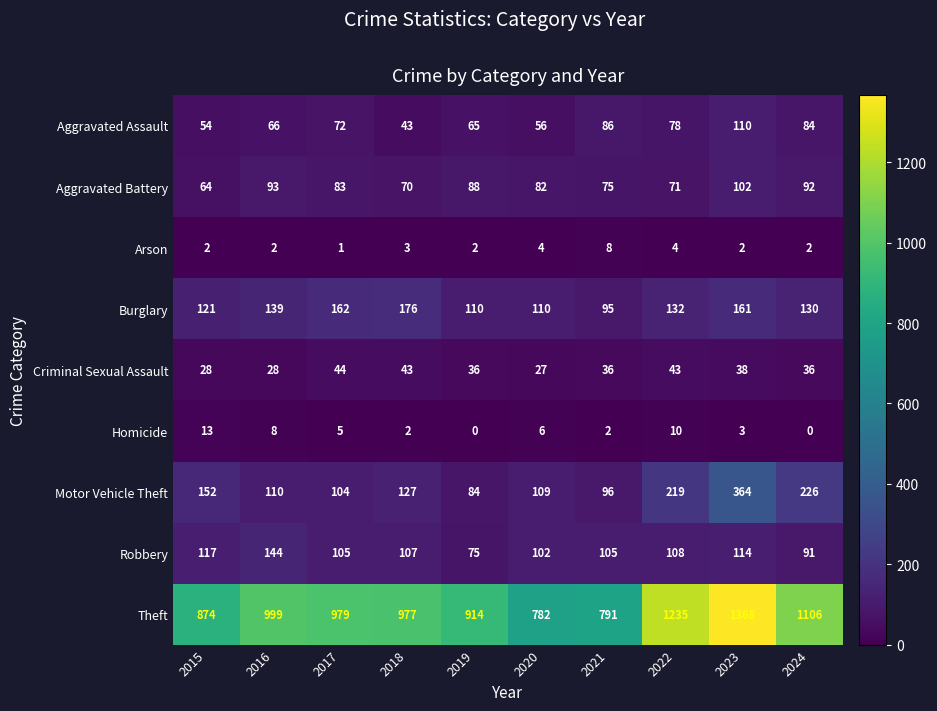

Rank the series at 2019 from lowest to highest value.

Homicide, Arson, Criminal Sexual Assault, Aggravated Assault, Robbery, Motor Vehicle Theft, Aggravated Battery, Burglary, Theft